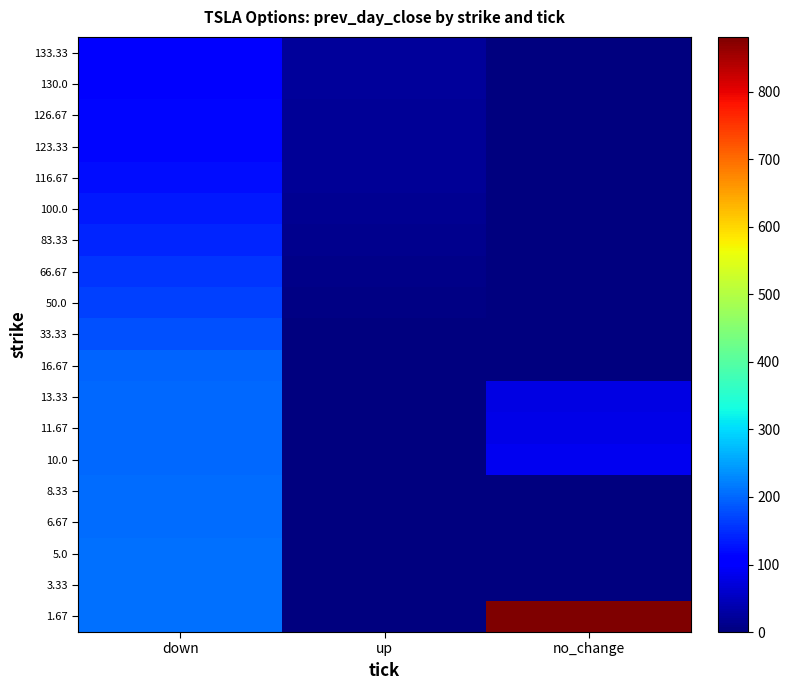

Reading right to left, what are all the values shown in this chart?

1.67: no_change=881.5	up=0.0	down=210.0
3.33: no_change=0.2	up=0.0	down=208.6
5.0: no_change=0.0	up=0.1	down=207.1
6.67: no_change=0.9	up=0.2	down=205.8
8.33: no_change=0.8	up=0.3	down=204.1
10.0: no_change=88.1	up=0.4	down=202.6
11.67: no_change=81.5	up=0.4	down=201.1
13.33: no_change=78.6	up=0.6	down=199.8
16.67: no_change=0.0	up=1.5	down=196.8
33.33: no_change=0.0	up=3.1	down=182.4
50.0: no_change=0.0	up=5.2	down=168.6
66.67: no_change=0.0	up=8.1	down=155.8
83.33: no_change=0.0	up=11.7	down=143.1
100.0: no_change=0.0	up=16.1	down=131.2
116.67: no_change=0.0	up=18.1	down=120.7
123.33: no_change=0.0	up=19.0	down=115.9
126.67: no_change=0.0	up=20.2	down=114.1
130.0: no_change=0.0	up=21.2	down=112.1
133.33: no_change=0.0	up=22.3	down=109.7